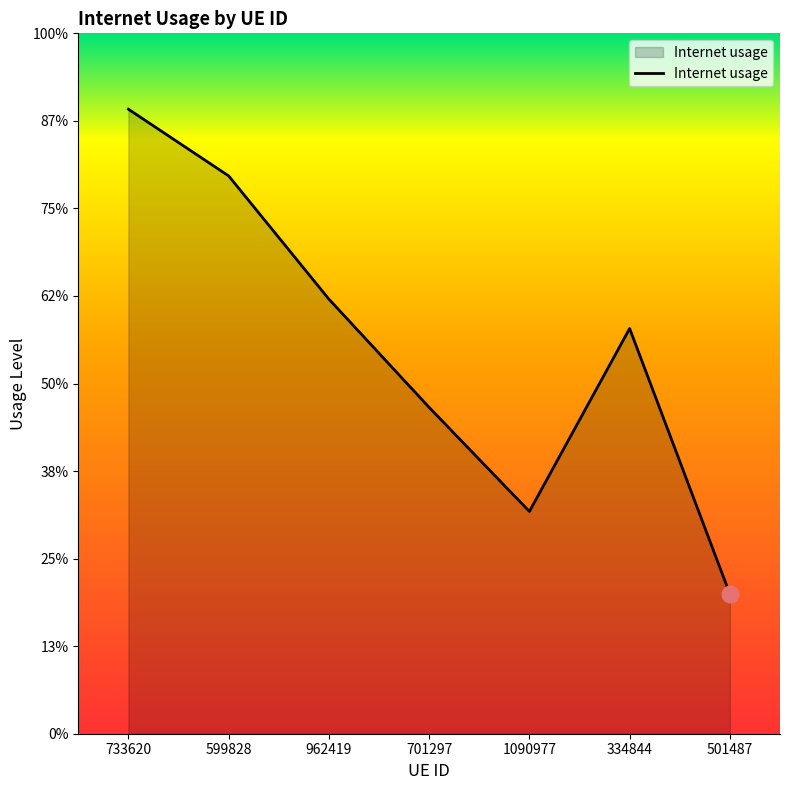

Is this an area chart (filled region under the line)?

Yes